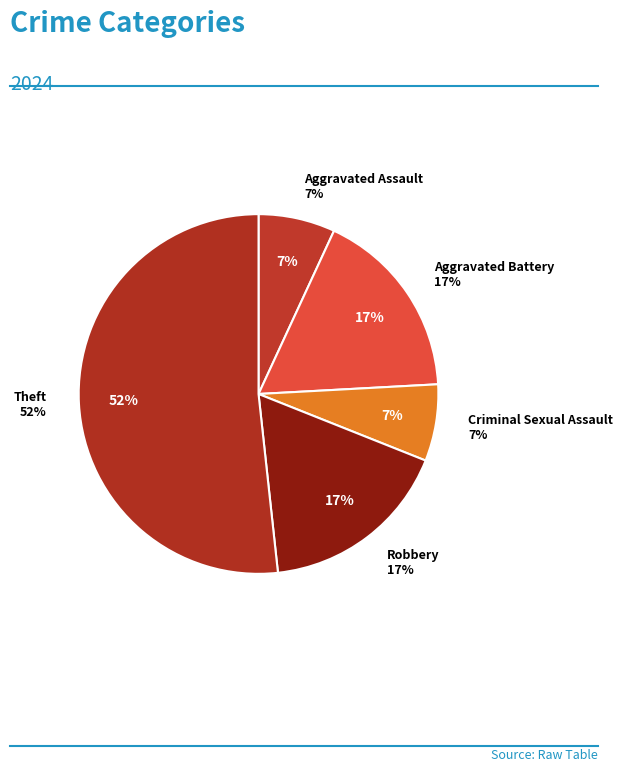

Count the number of slices in the pie.

6